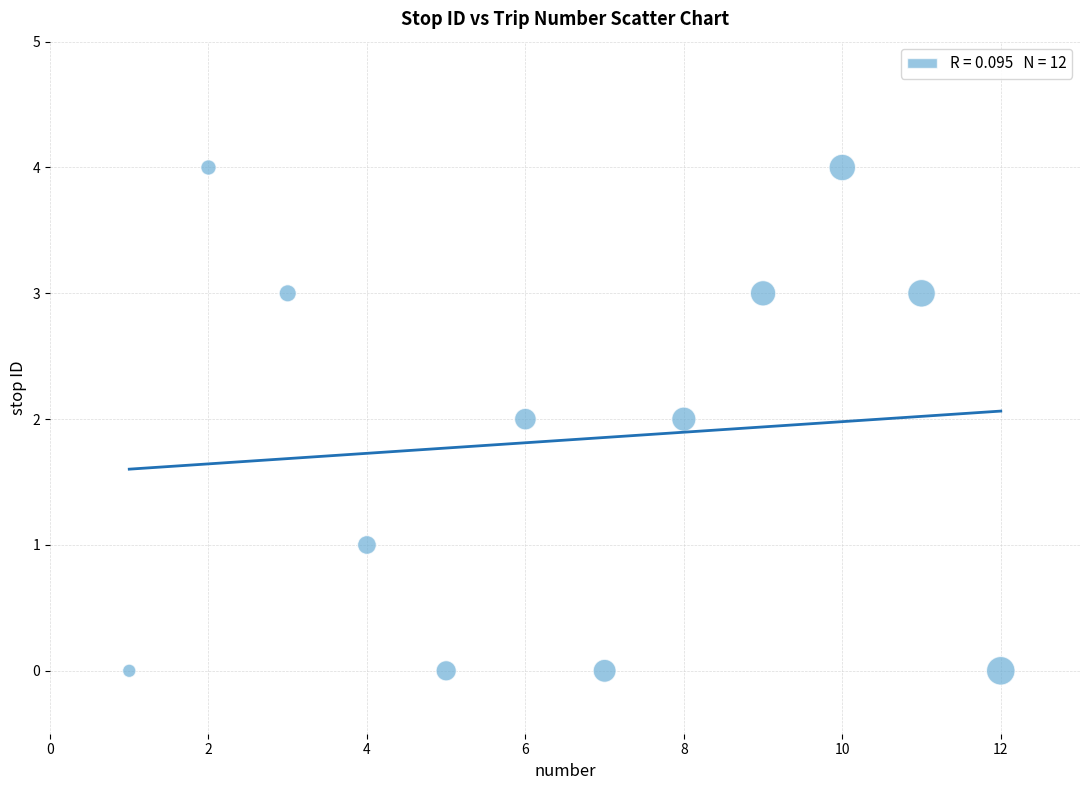

What is the range of X values (max minus min)?

11